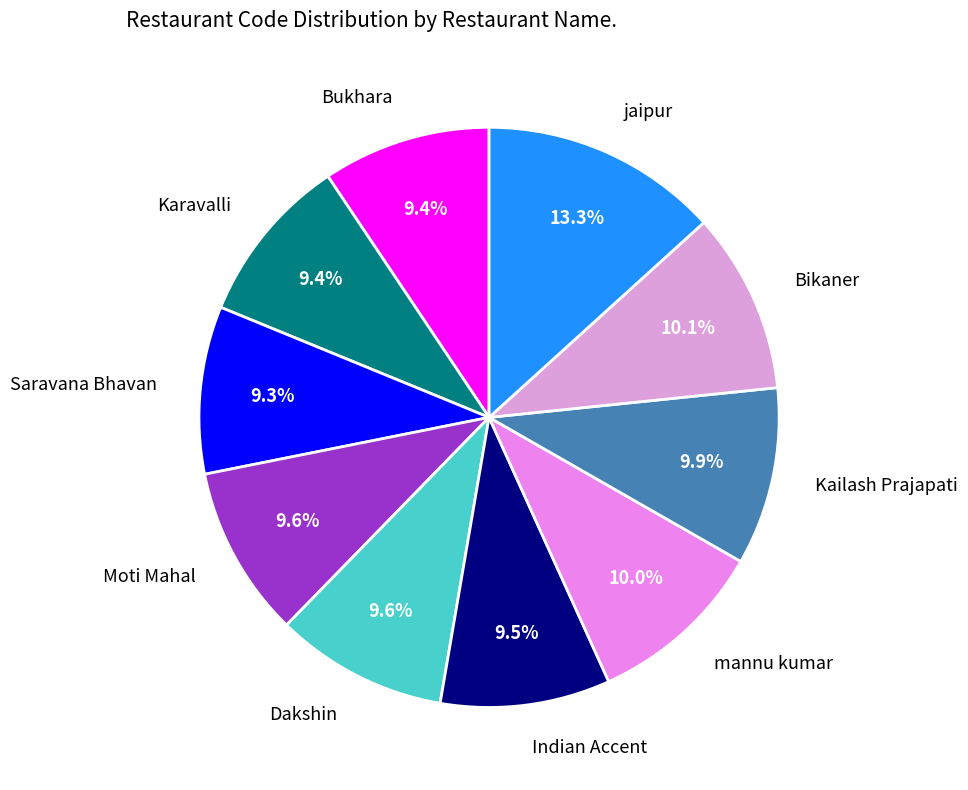

What is the total percentage of Indian Accent and Kailash Prajapati?

19.4%